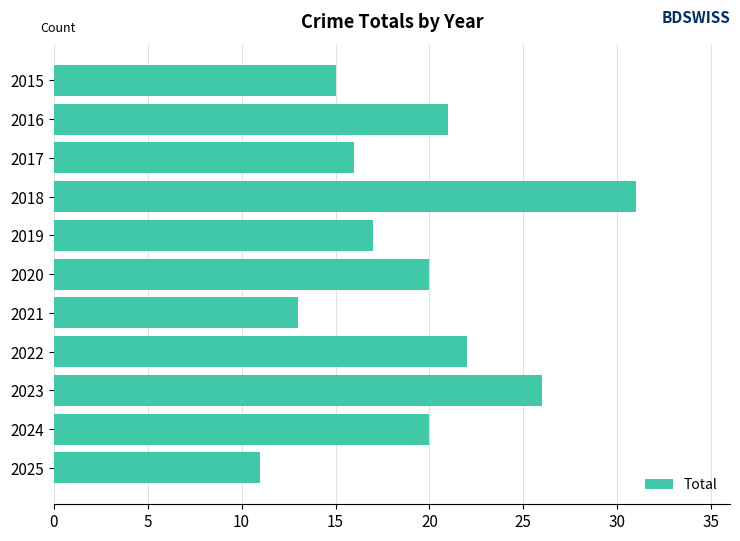

What is the value of the 2nd bar from the top?

21